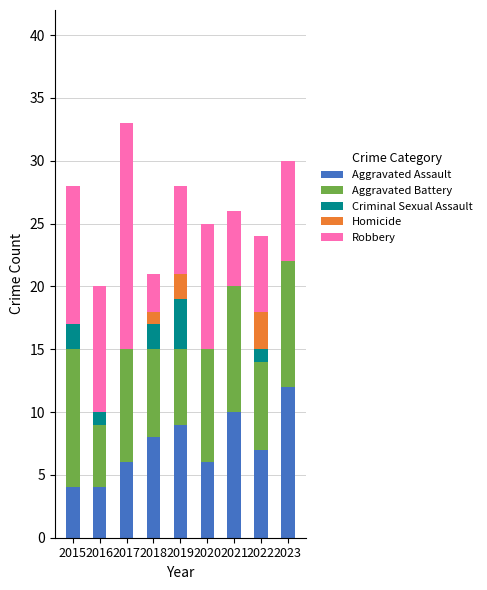

Does the chart contain stacked bars?

Yes